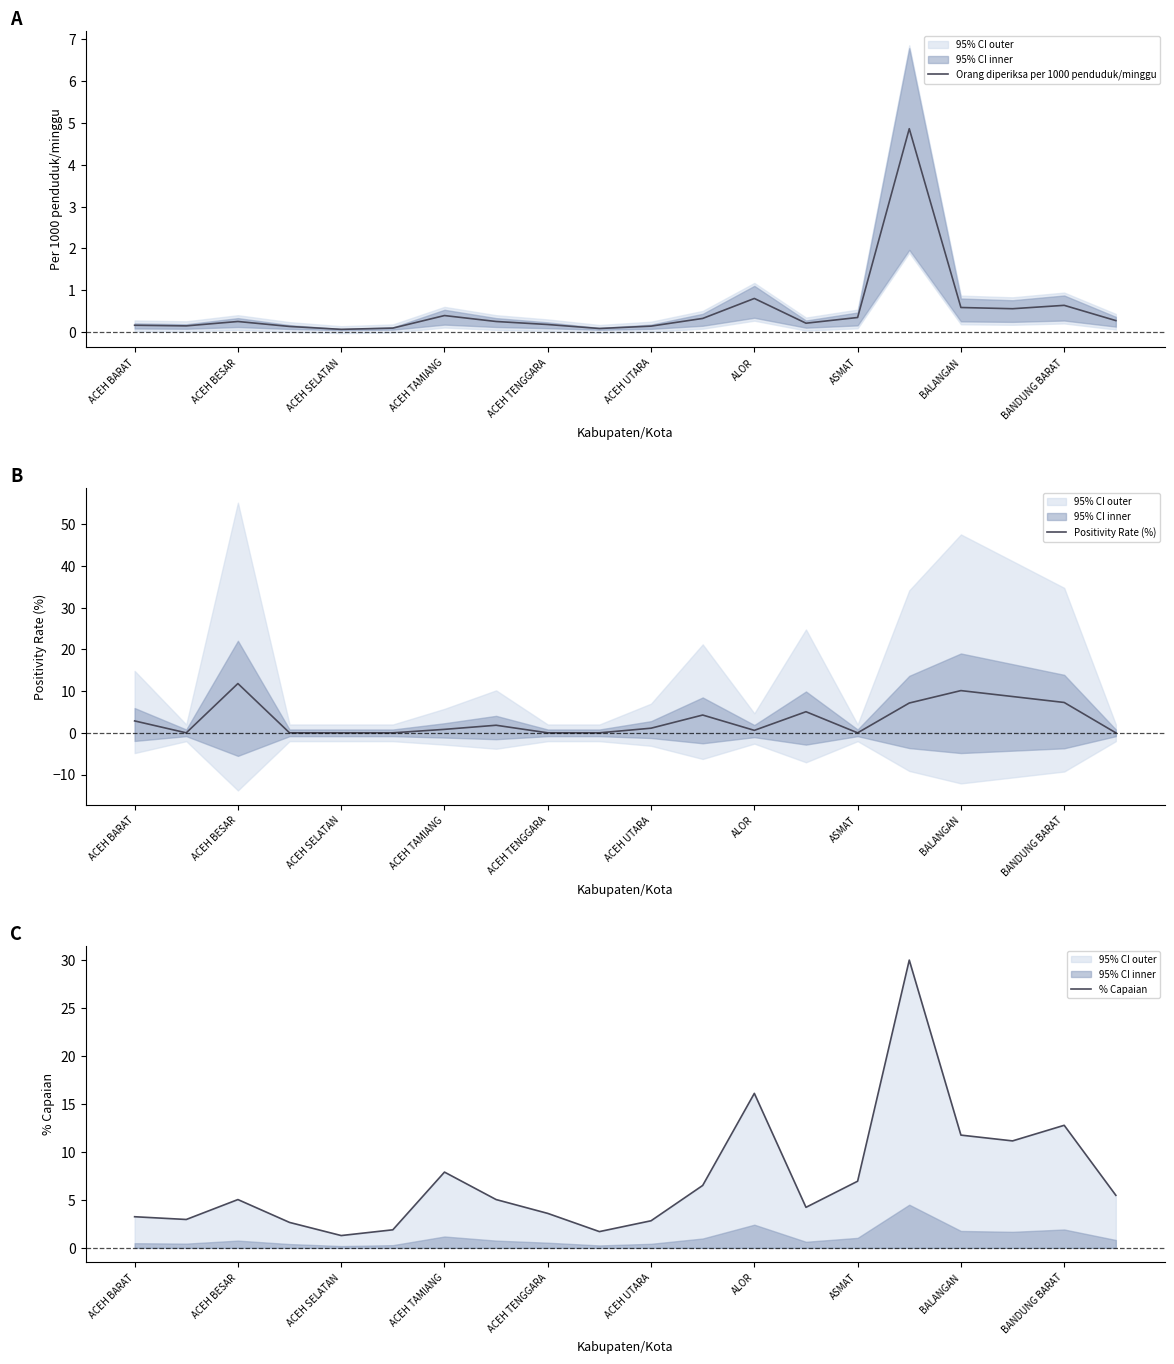

At how many categories does at least one series exceed 9?

6